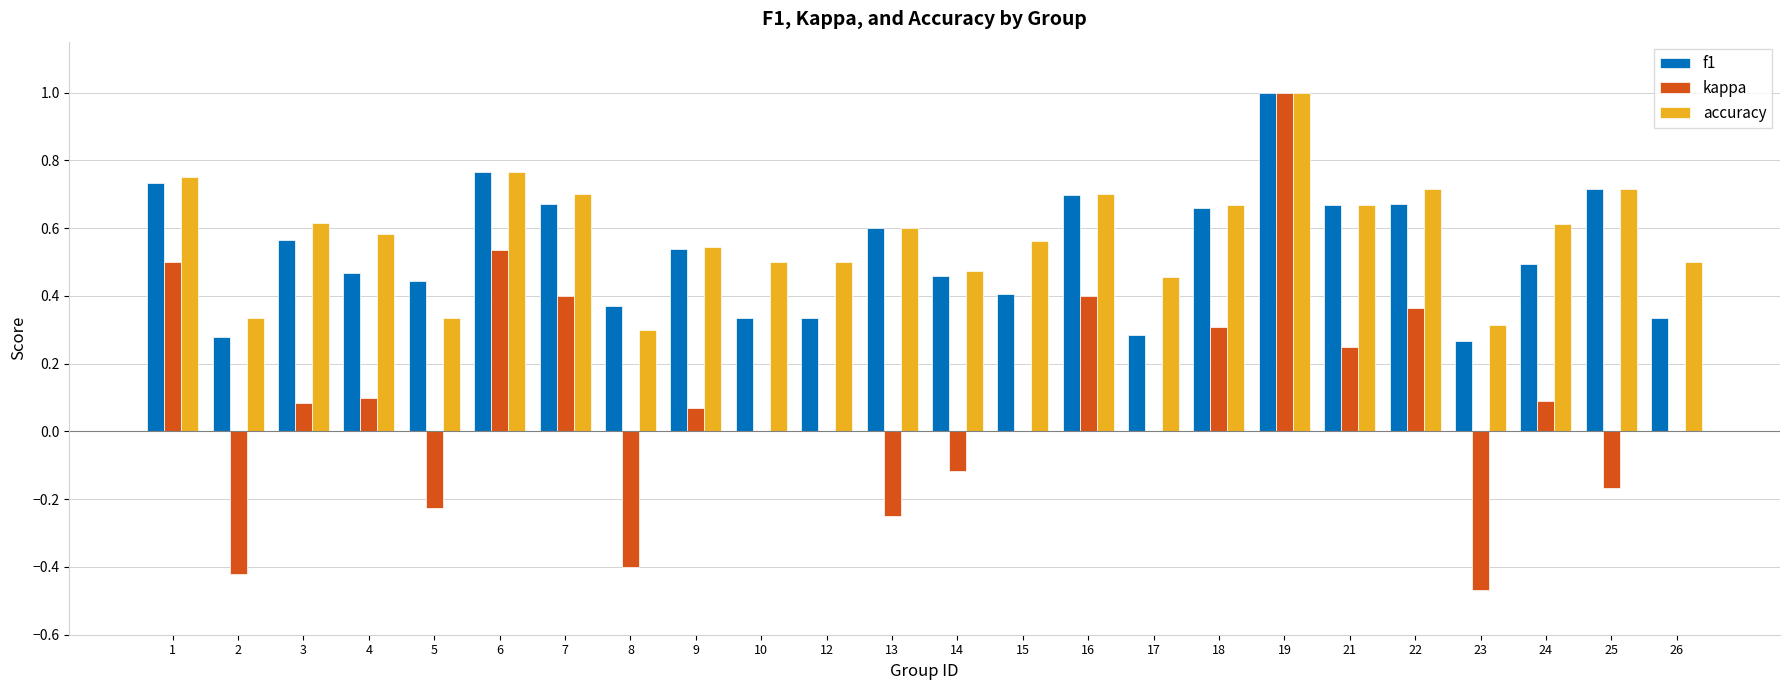

How many groups of bars are there?

24